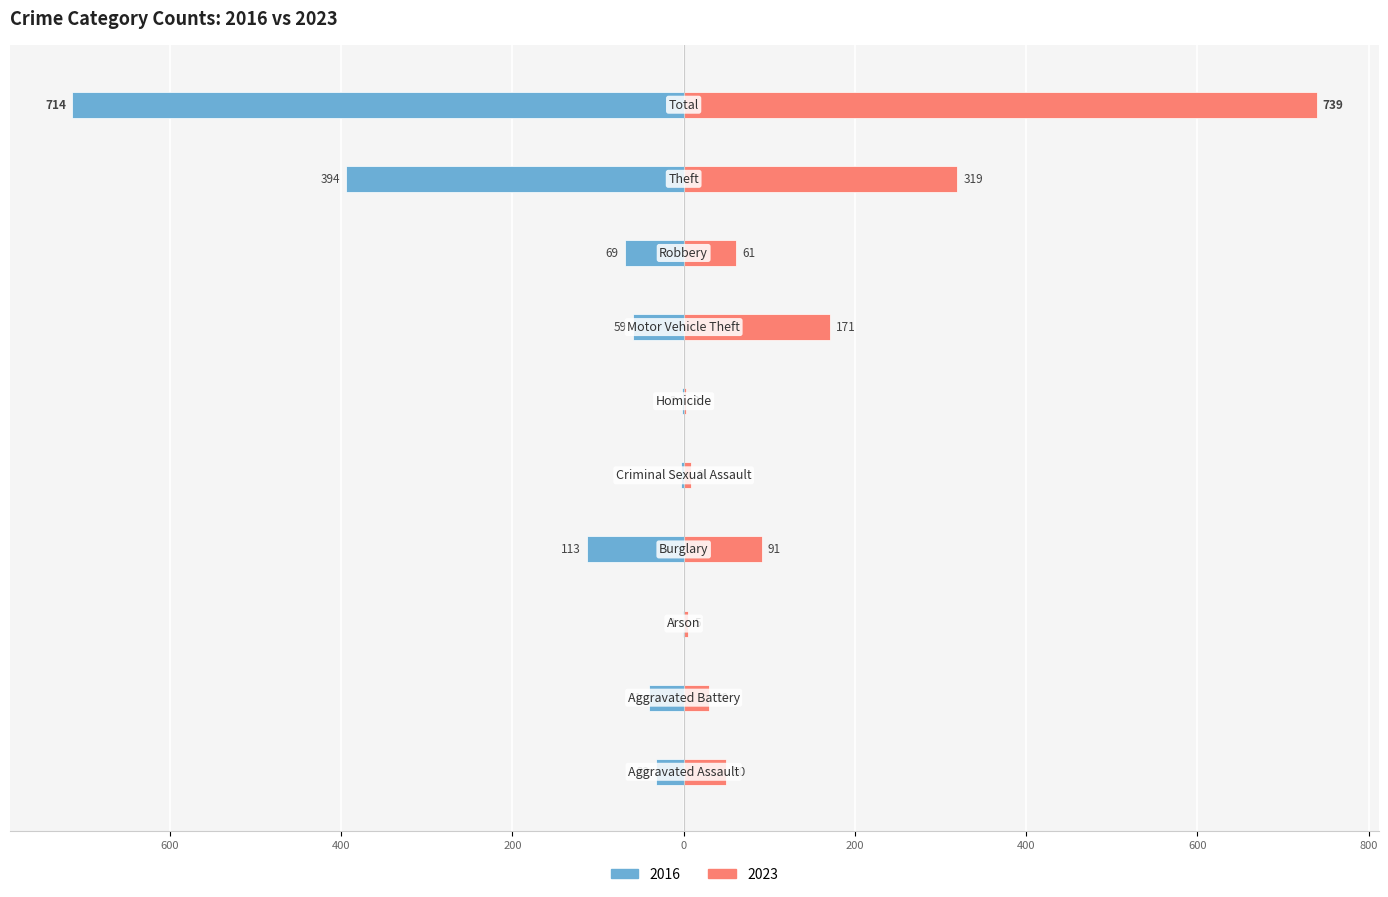

The 2016 series shows -69 at Robbery. True or false?

True